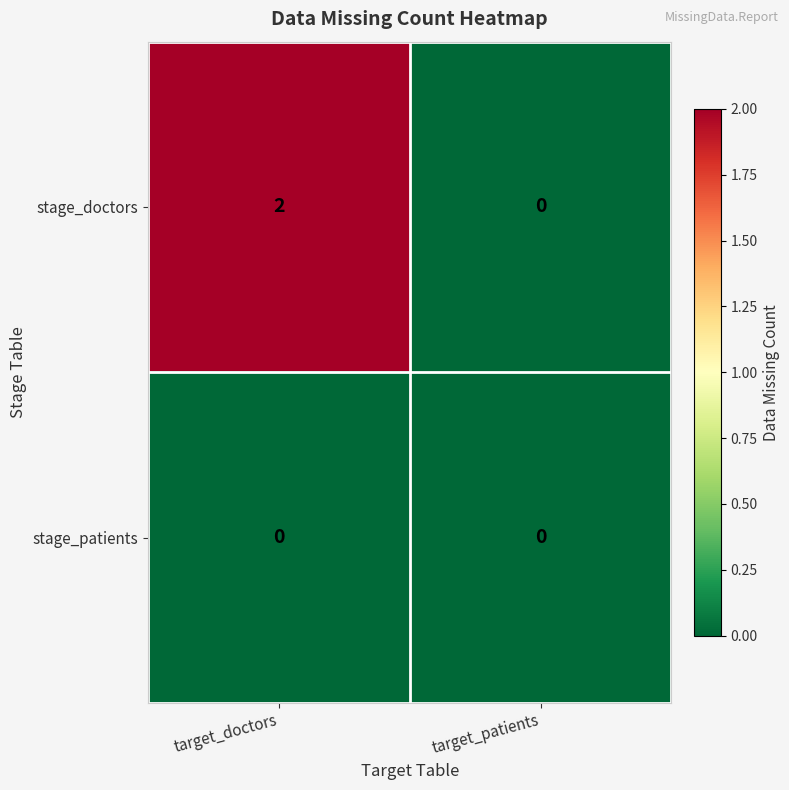

Reading left to right, transcribe all the data shown in this chart.

stage_doctors: 2	0
stage_patients: 0	0